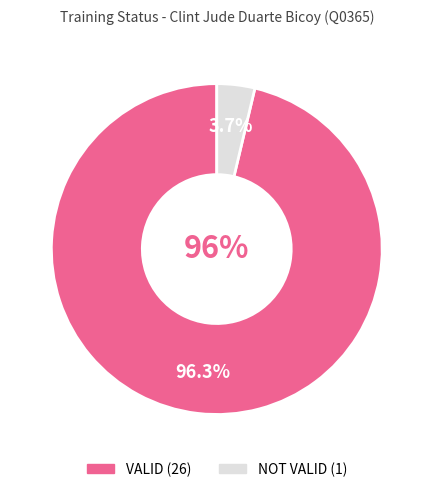

Rank the categories by value from highest to lowest.

VALID, NOT VALID